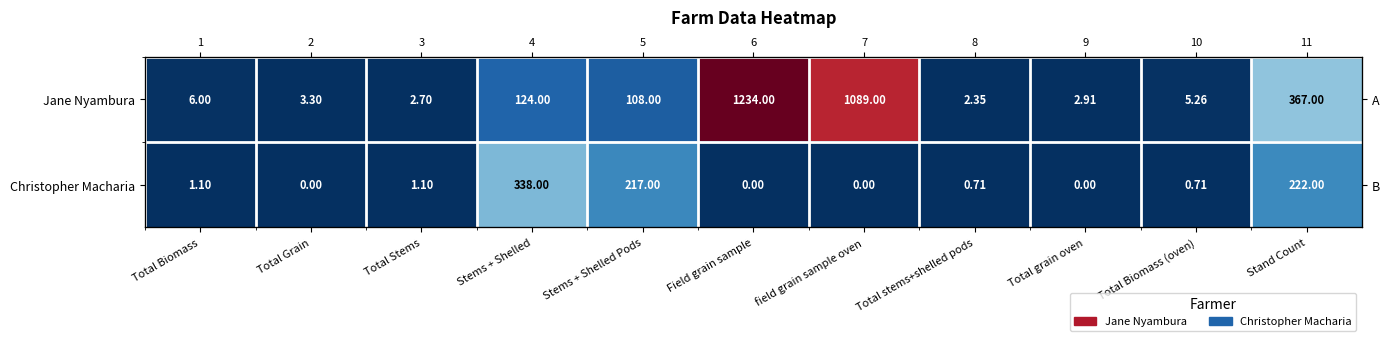

Rank the categories by Jane Nyambura value from lowest to highest.

Total stems+shelled pods, Total Stems, Total grain oven, Total Grain, Total Biomass (oven), Total Biomass, Stems + Shelled Pods, Stems + Shelled, Stand Count, field grain sample oven, Field grain sample